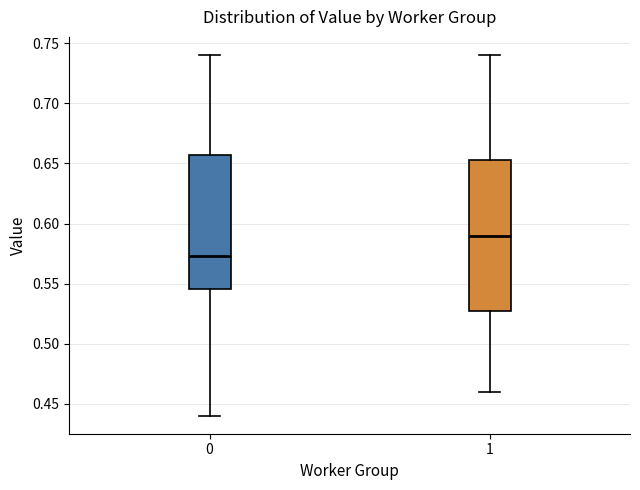

Reading left to right, transcribe this box plot: for each box, give where its median line is, the range the box spans, and where its two whiskers end, as read against the y-axis. The values are not printed on the chart, so give them approximately, as read against the axis.

0: median 0.575, box 0.545 to 0.655, whiskers 0.440 to 0.740
1: median 0.590, box 0.530 to 0.655, whiskers 0.460 to 0.740